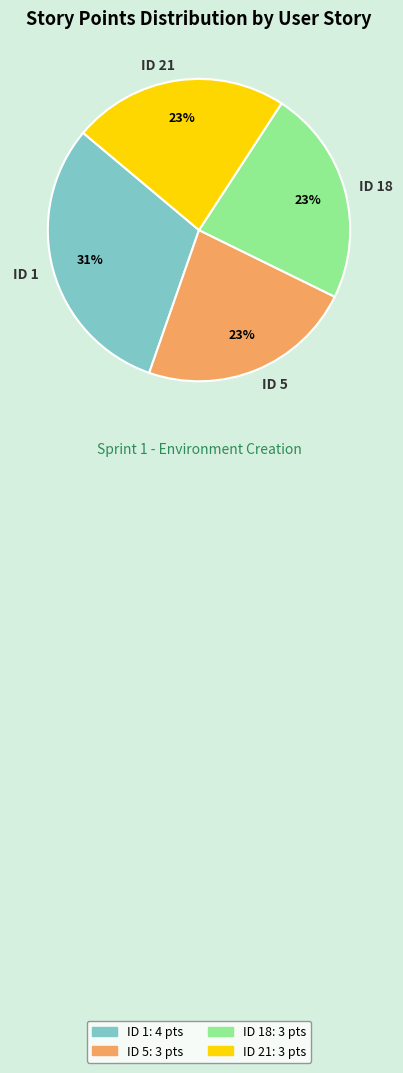

Do ID 21 and ID 1 together represent more than half of the pie?

Yes